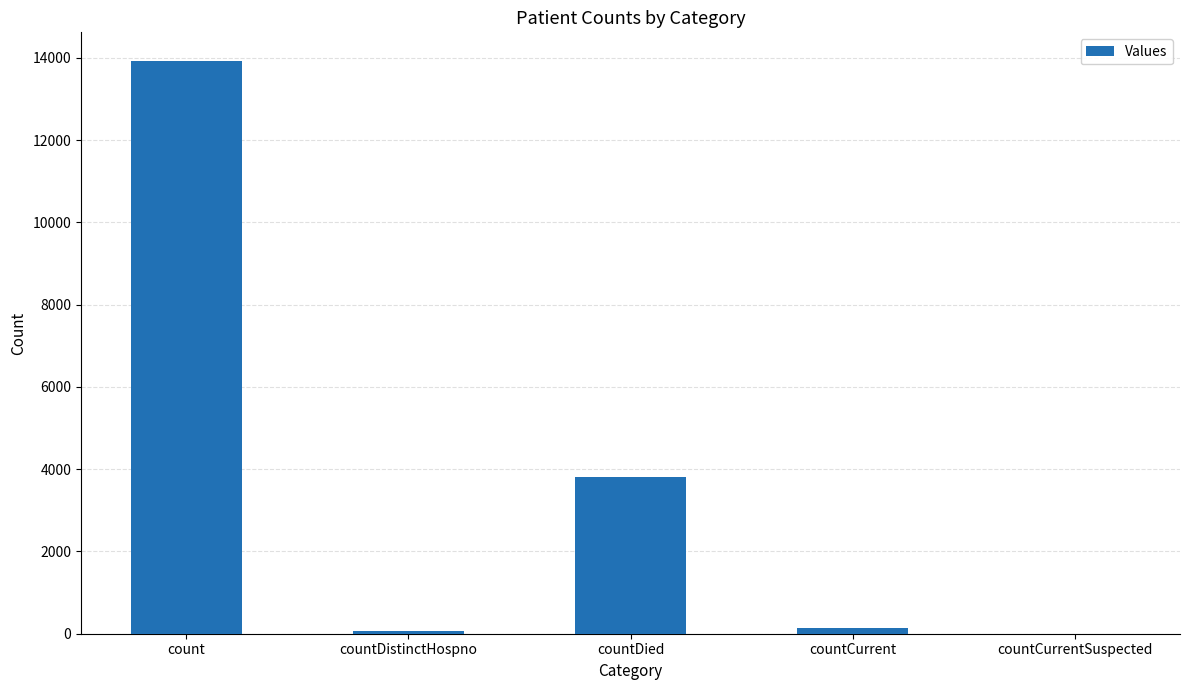

What is the sum of all values?

17942